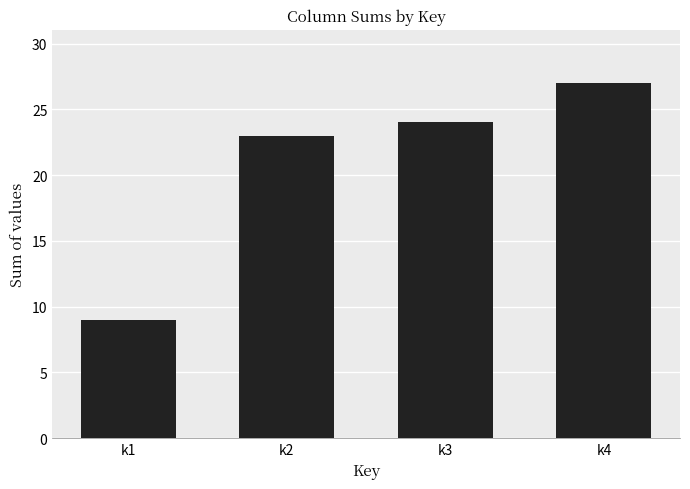

What is the difference between the second highest and second lowest values?

1